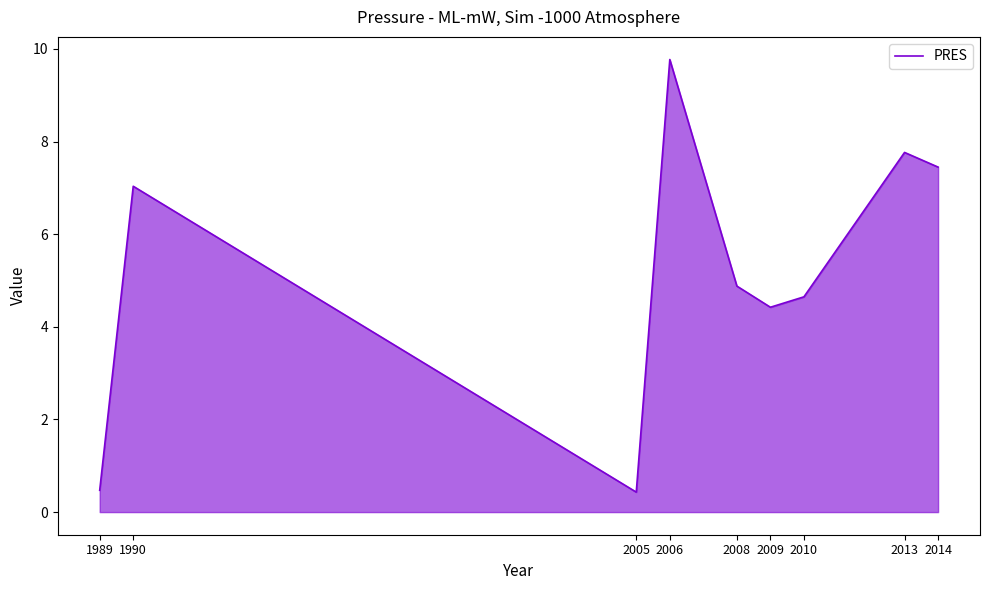

How many interior local valleys (lower than both neighbors) does the data have?

2